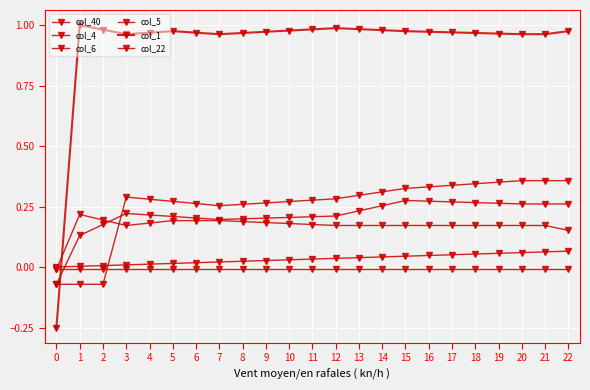

At which category does the chart reach its peak across all series?

1